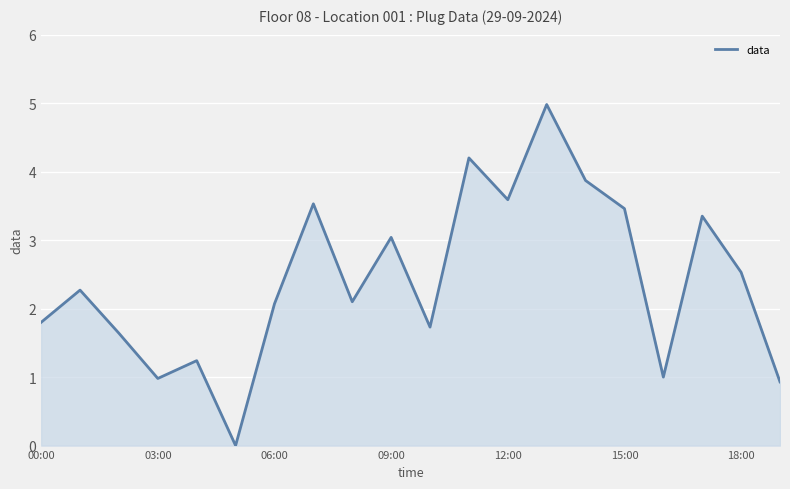

What is the greatest value displayed?

5.0